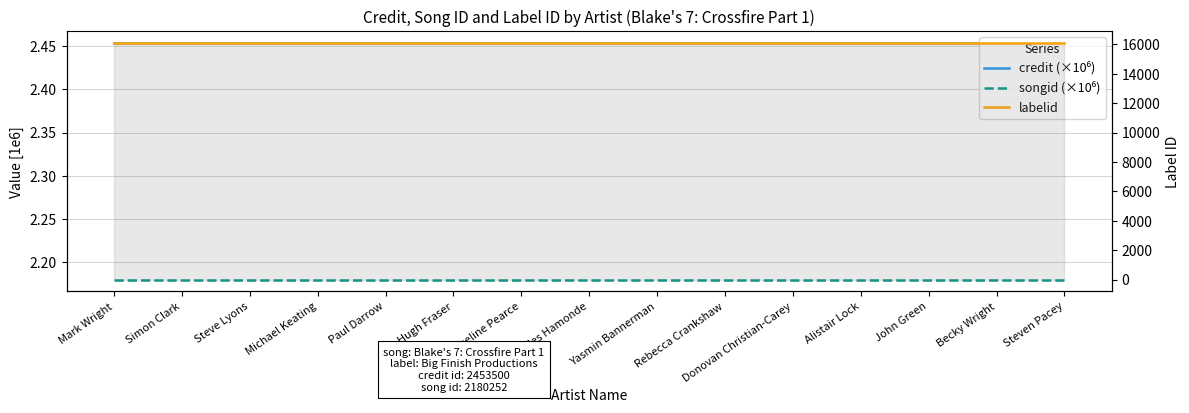

What is the average value of the credit (×10⁶) series?

2.5